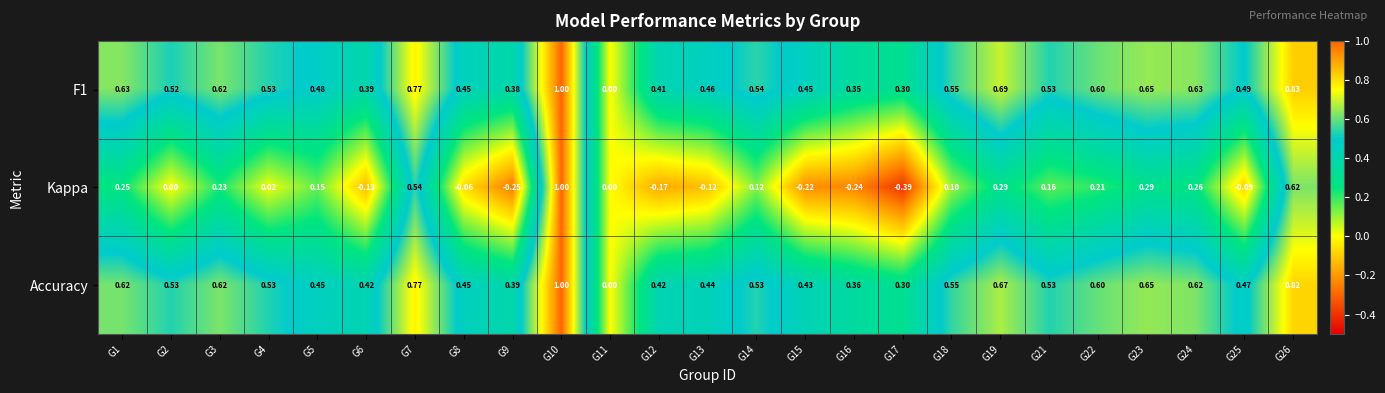

What is the greatest value displayed?

1.0